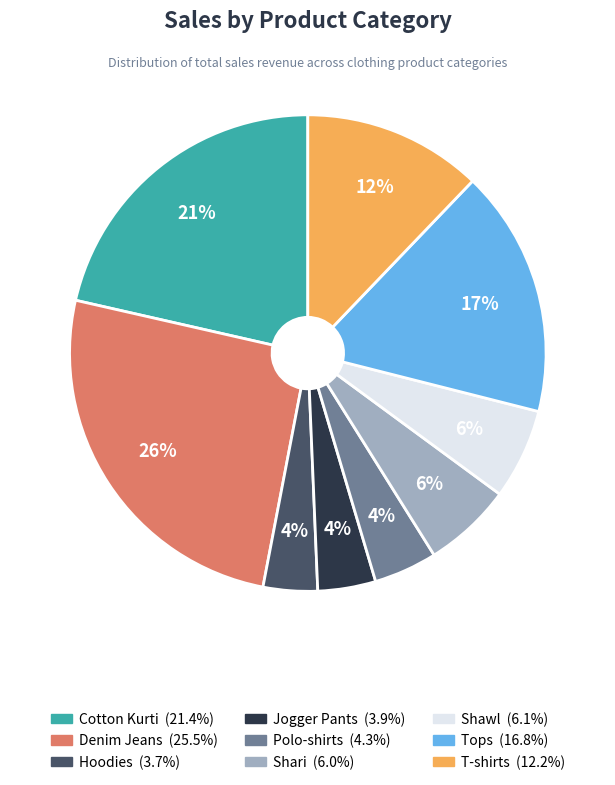

To the nearest percent, what percentage of the pie is Shari?

6%